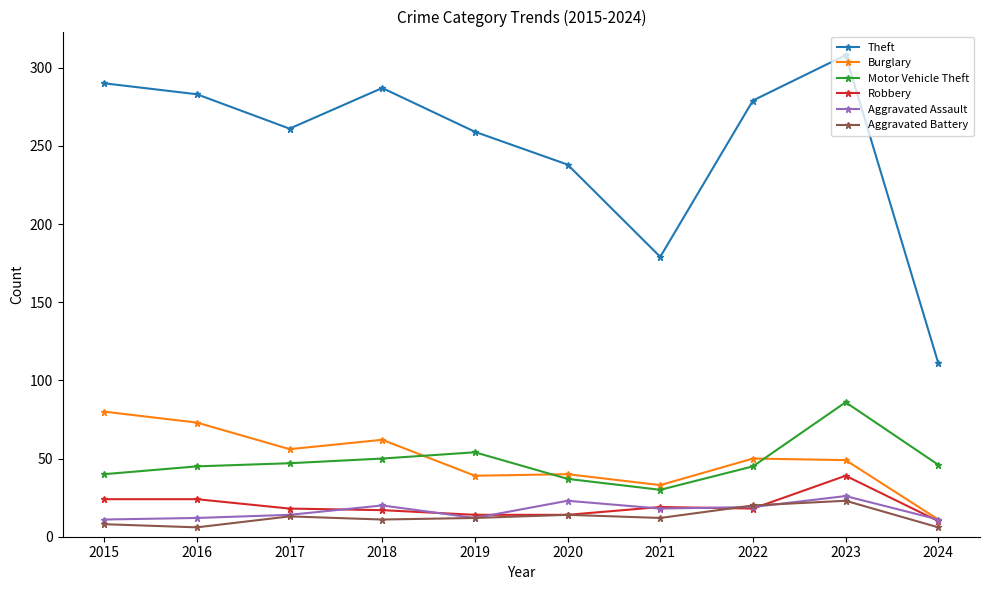

Is the value of Robbery at 2020 greater than the value of Burglary at 2023?

No